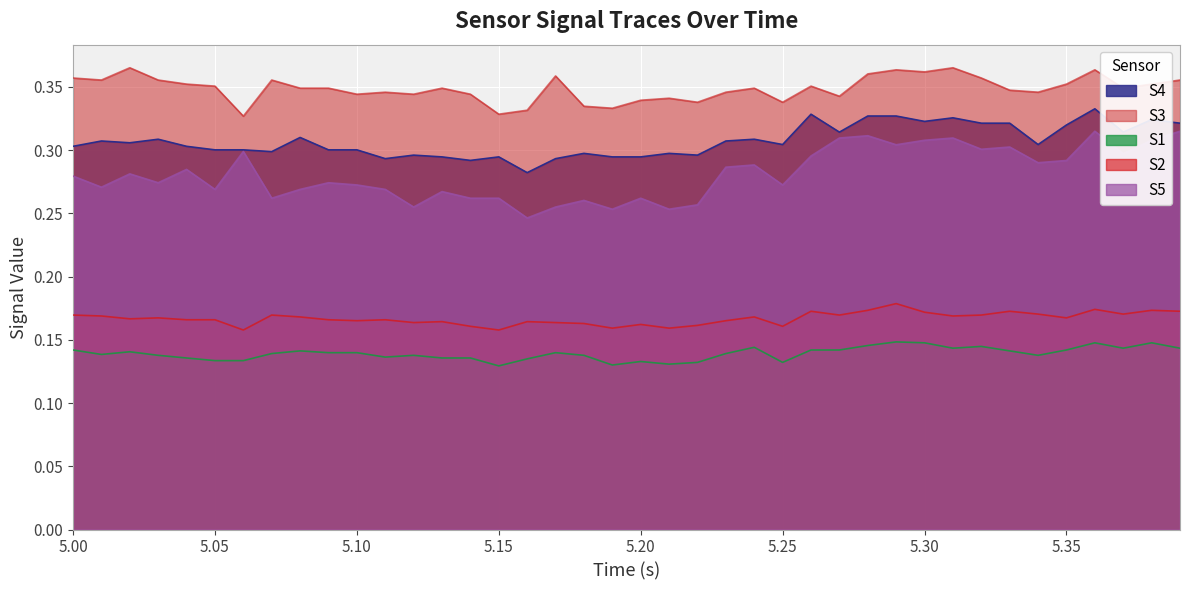

Which series has the widest spread of values?

S5